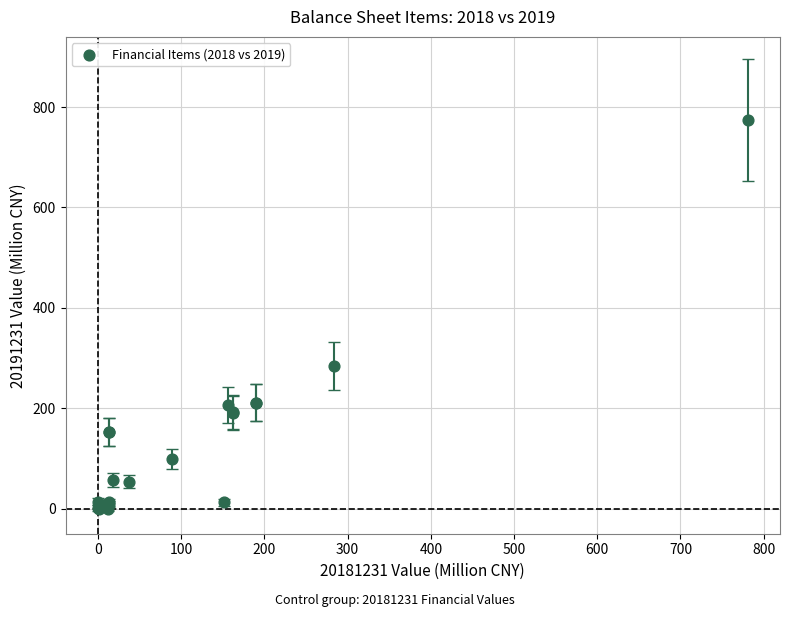

What Y value in the scatter plot is closest to 386?

285.1